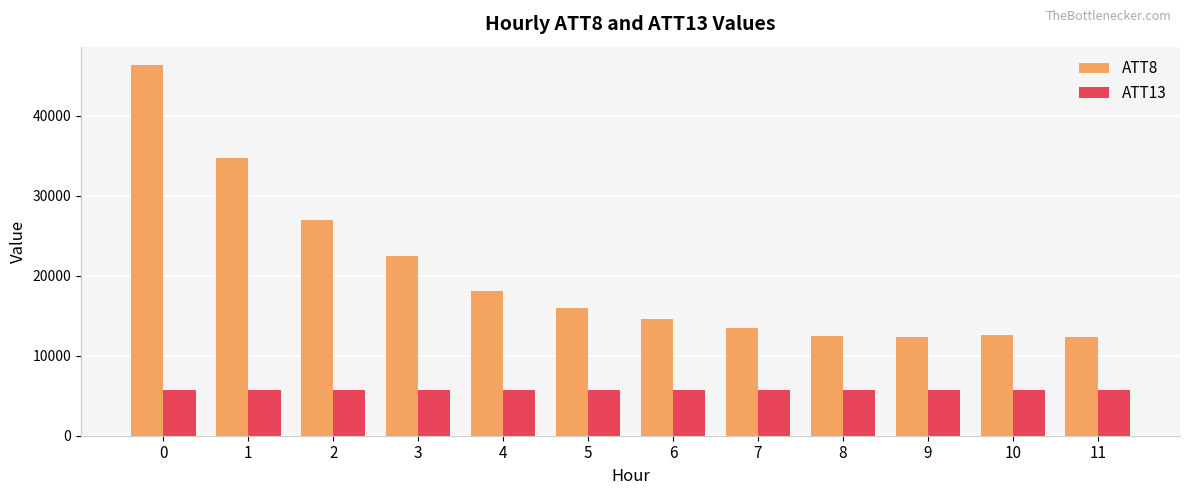

What is the maximum value for ATT8?

46300.0